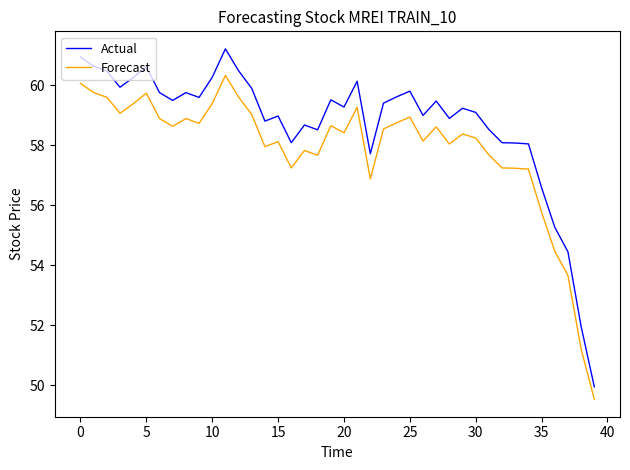

What is the minimum value shown in the chart?

49.5